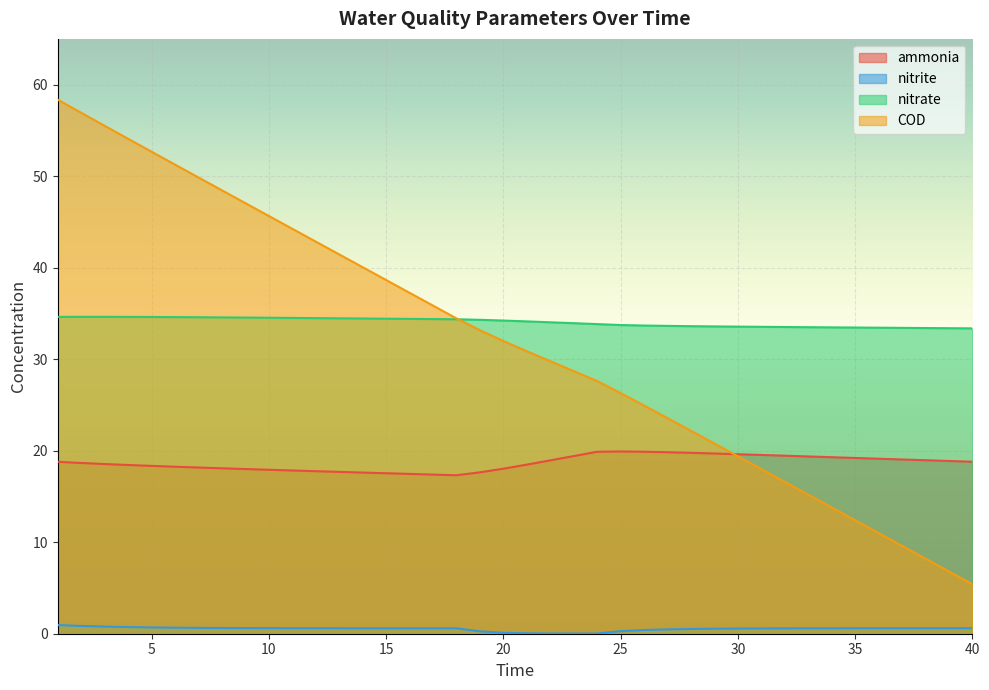

How many series are shown in this chart?

4